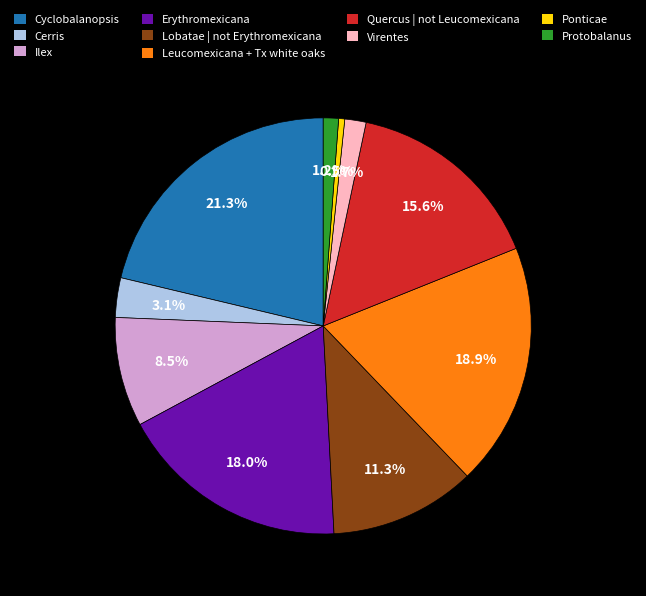

Does Virentes represent more than half of the total?

No